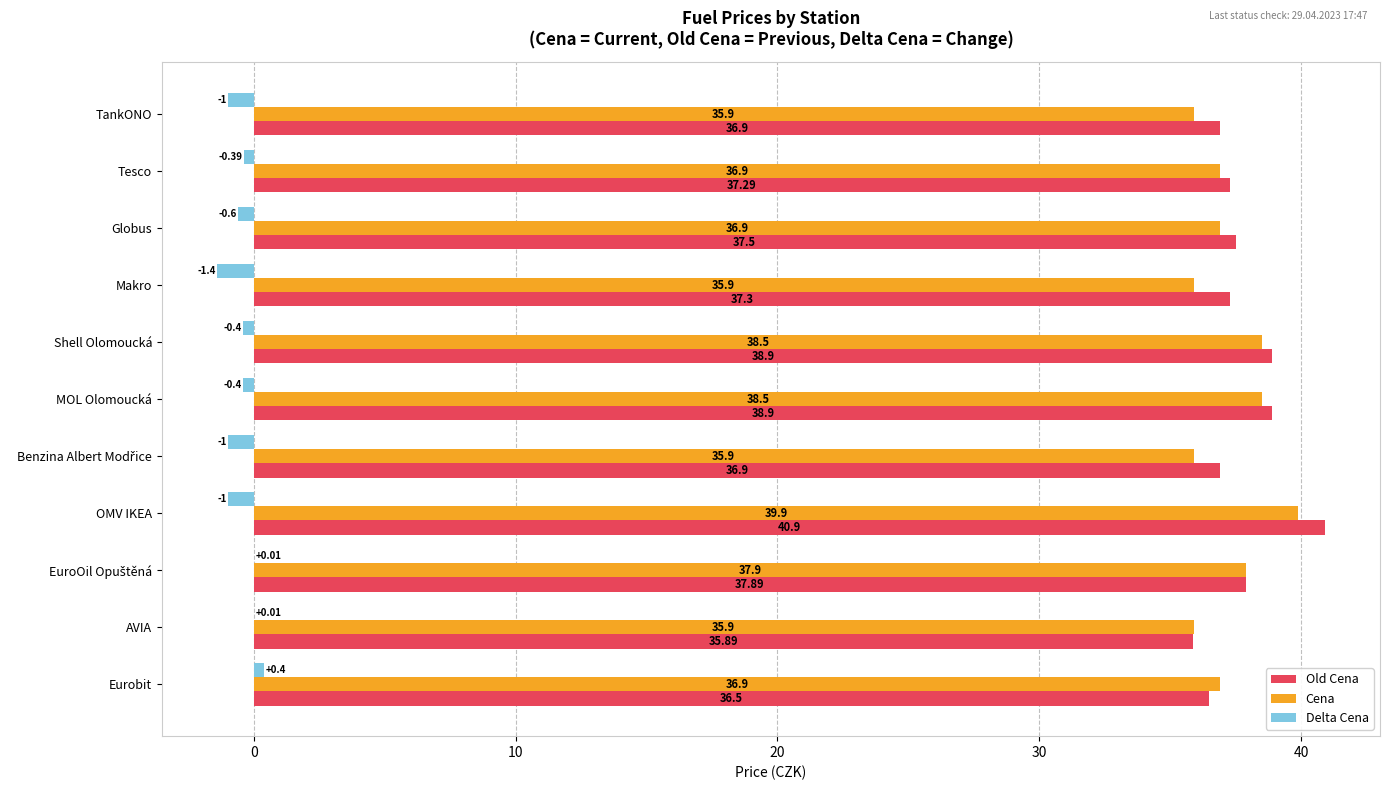

Which series has the largest total across all categories?

Old Cena